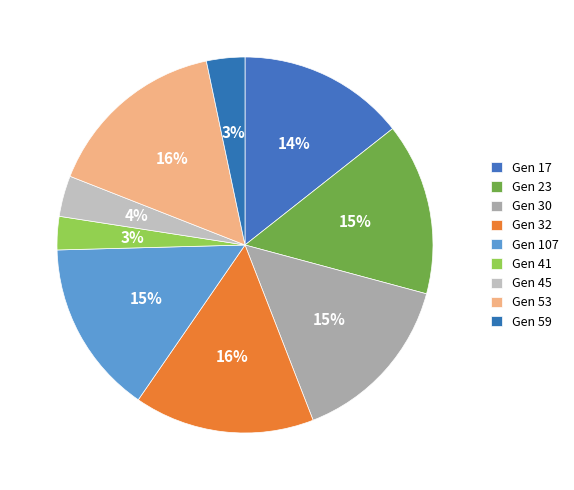

Count the number of slices in the pie.

9